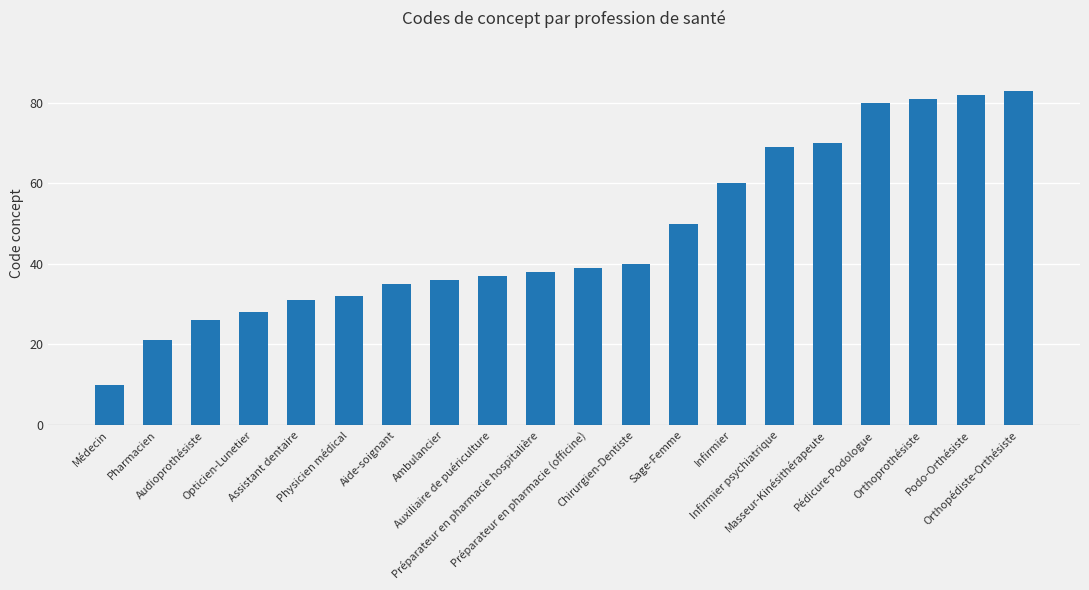

What is the average value?

47